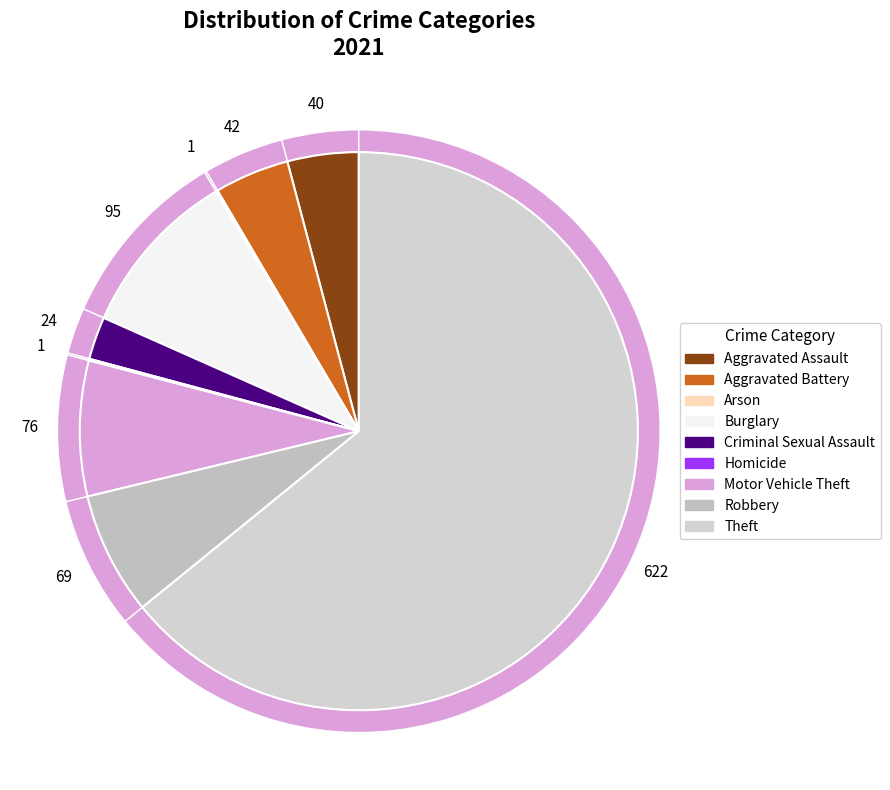

Rank the categories by value from highest to lowest.

Theft, Burglary, Motor Vehicle Theft, Robbery, Aggravated Battery, Aggravated Assault, Criminal Sexual Assault, Arson, Homicide